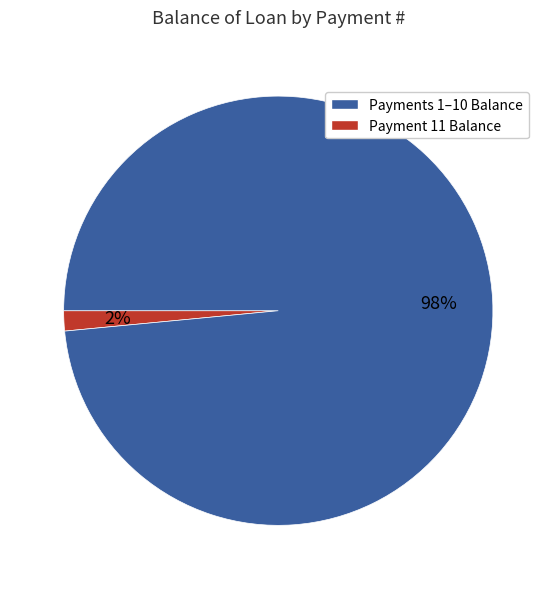

To the nearest percent, what is the average slice percentage?

50%